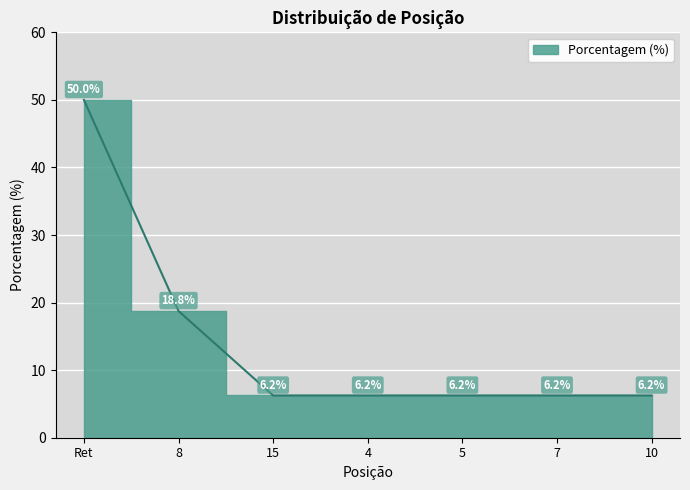

What is the smallest value displayed?

6.2